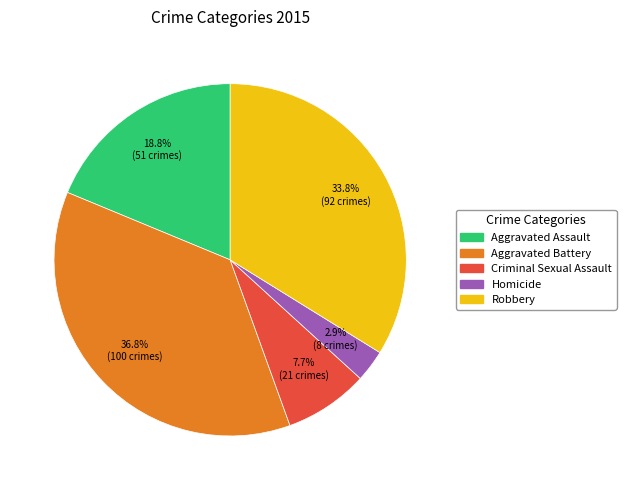

Count the number of slices in the pie.

5